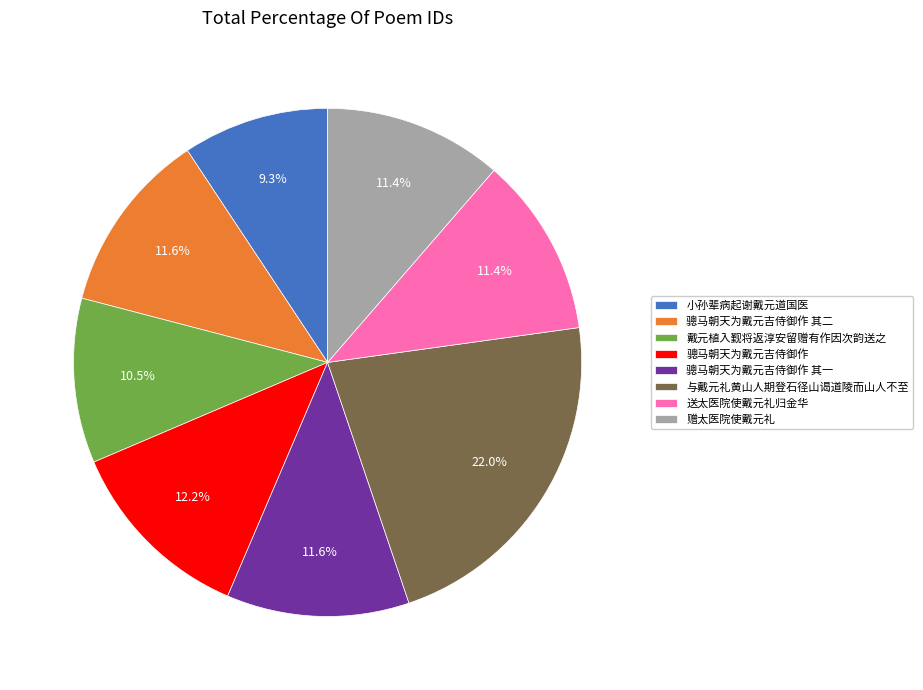

What percentage is NOT represented by 骢马朝天为戴元吉侍御作 其二?

88.4%